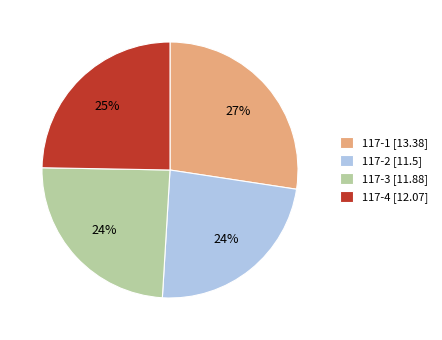

How many slices are in this pie chart?

4